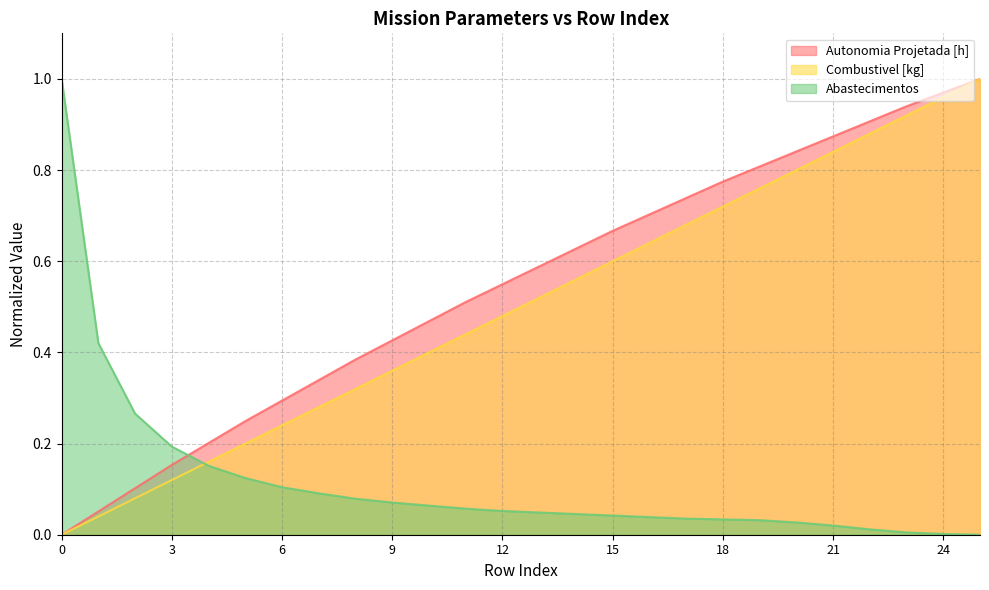

Reading right to left, transcribe all the data shown in this chart.

Autonomia Projetada [h]: 25=1.0	24=1.0	23=0.9	22=0.9	21=0.9	20=0.8	19=0.8	18=0.8	17=0.7	16=0.7	15=0.7	14=0.6	13=0.6	12=0.5	11=0.5	10=0.5	9=0.4	8=0.4	7=0.3	6=0.3	5=0.2	4=0.2	3=0.2	2=0.1	1=0.1	0=0.0
Combustivel [kg]: 25=1.0	24=1.0	23=0.9	22=0.9	21=0.8	20=0.8	19=0.8	18=0.7	17=0.7	16=0.6	15=0.6	14=0.6	13=0.5	12=0.5	11=0.4	10=0.4	9=0.4	8=0.3	7=0.3	6=0.2	5=0.2	4=0.2	3=0.1	2=0.1	1=0.0	0=0.0
Abastecimentos: 25=0.0	24=0.0	23=0.0	22=0.0	21=0.0	20=0.0	19=0.0	18=0.0	17=0.0	16=0.0	15=0.0	14=0.0	13=0.0	12=0.1	11=0.1	10=0.1	9=0.1	8=0.1	7=0.1	6=0.1	5=0.1	4=0.2	3=0.2	2=0.3	1=0.4	0=1.0